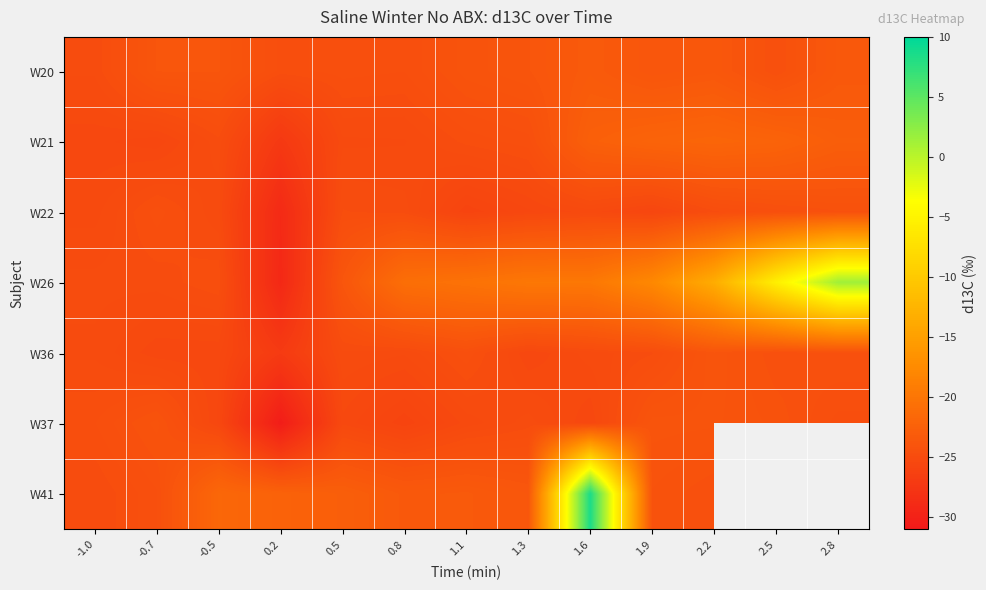

What is the average value of the W26 series?

-18.7